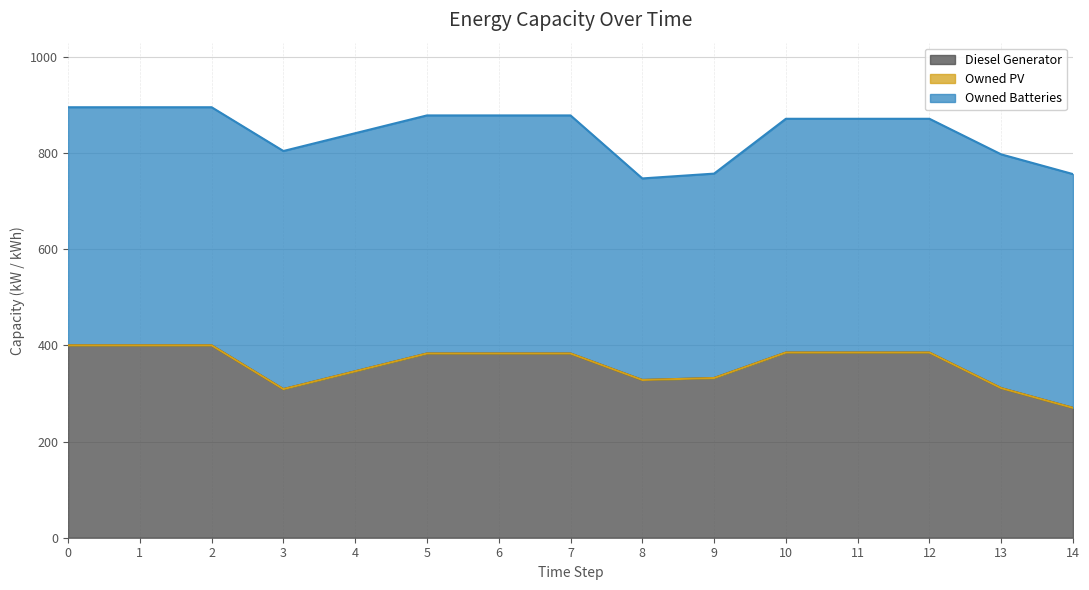

True or false: Owned PV and Diesel Generator intersect in this chart.

False